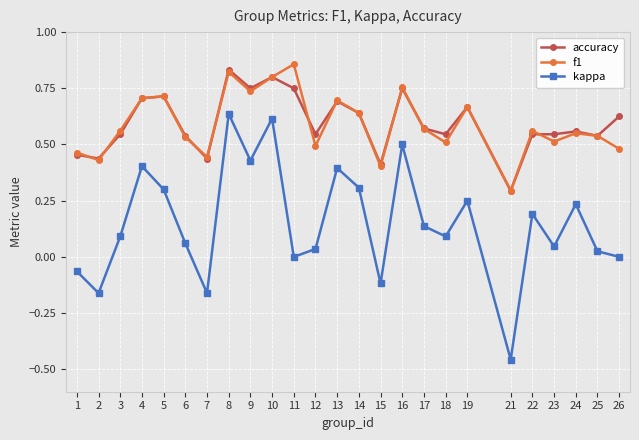

The accuracy series shows 0.3 at 10. True or false?

False